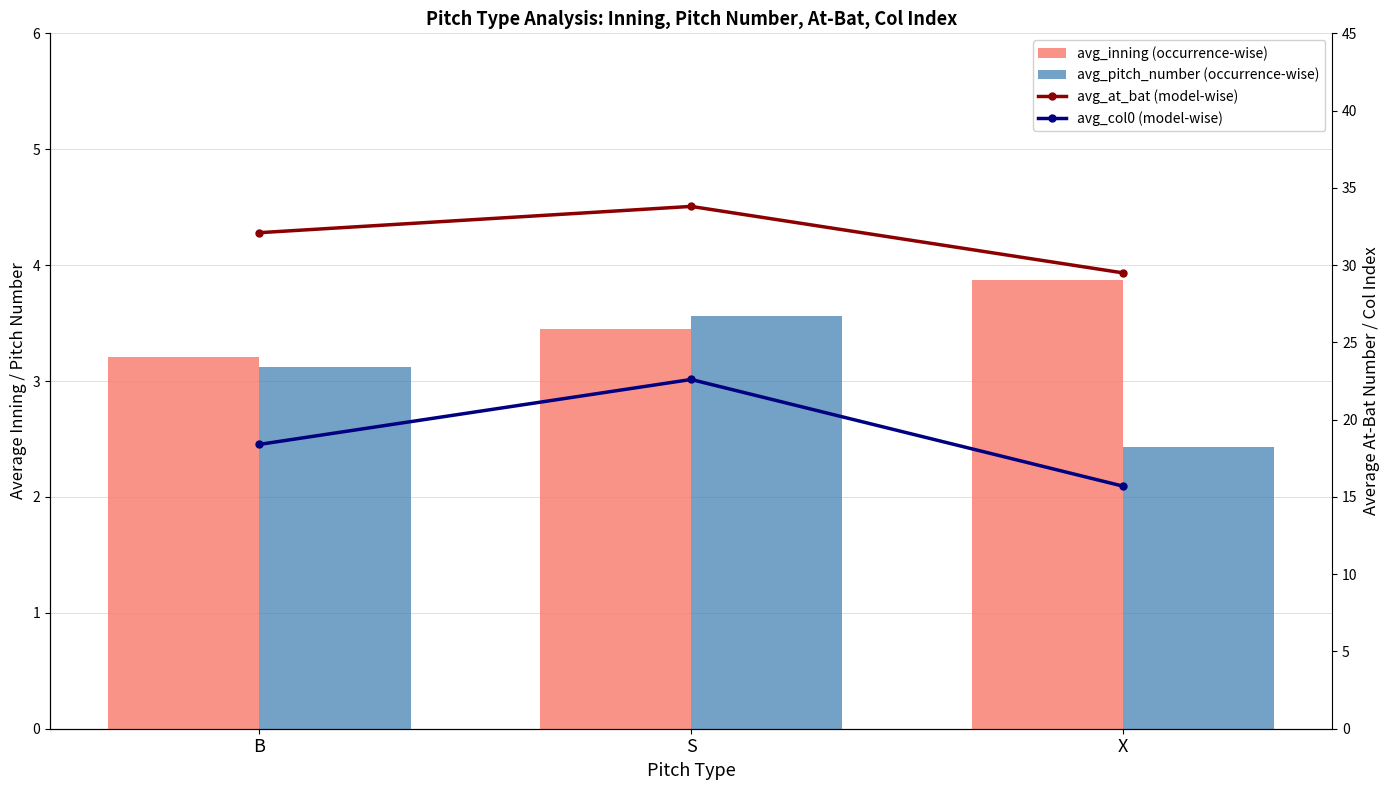

Is it true that avg_at_bat (model-wise) equals 33.8 at S?

True